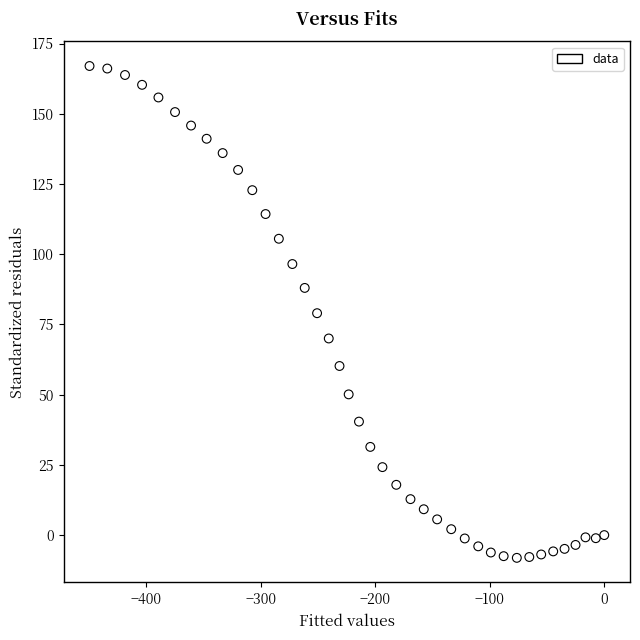

What is the range of Y values (max minus min)?

175.1